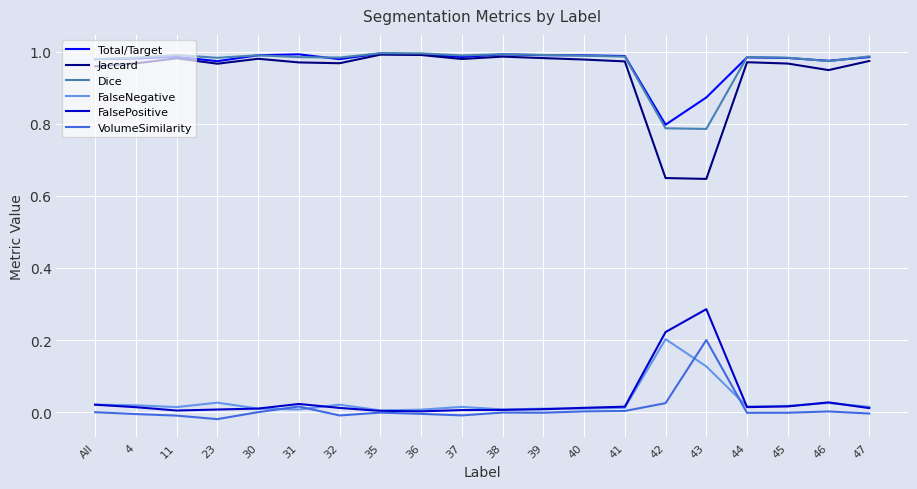

Which series has the widest spread of values?

Jaccard